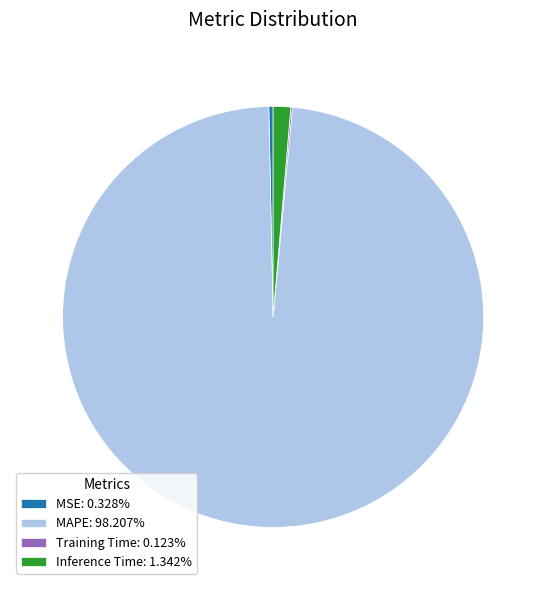

Is the sum of MSE: 0.328% and MAPE: 98.207% greater than half?

Yes